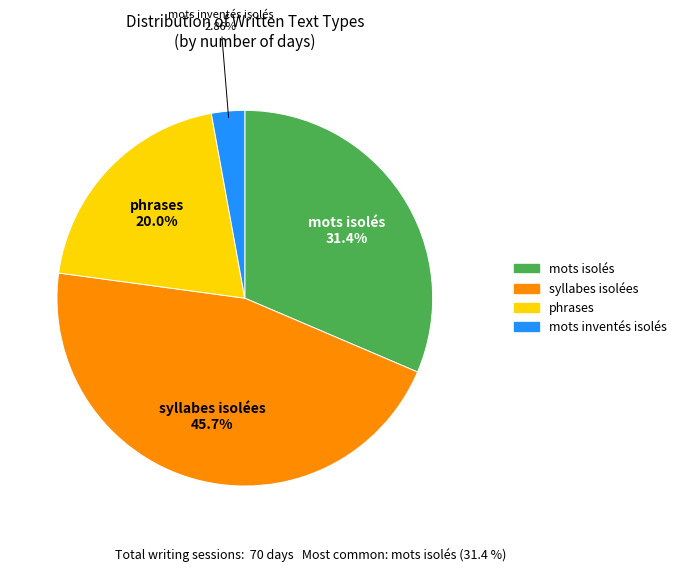

To the nearest percent, what portion does phrases represent?

20%